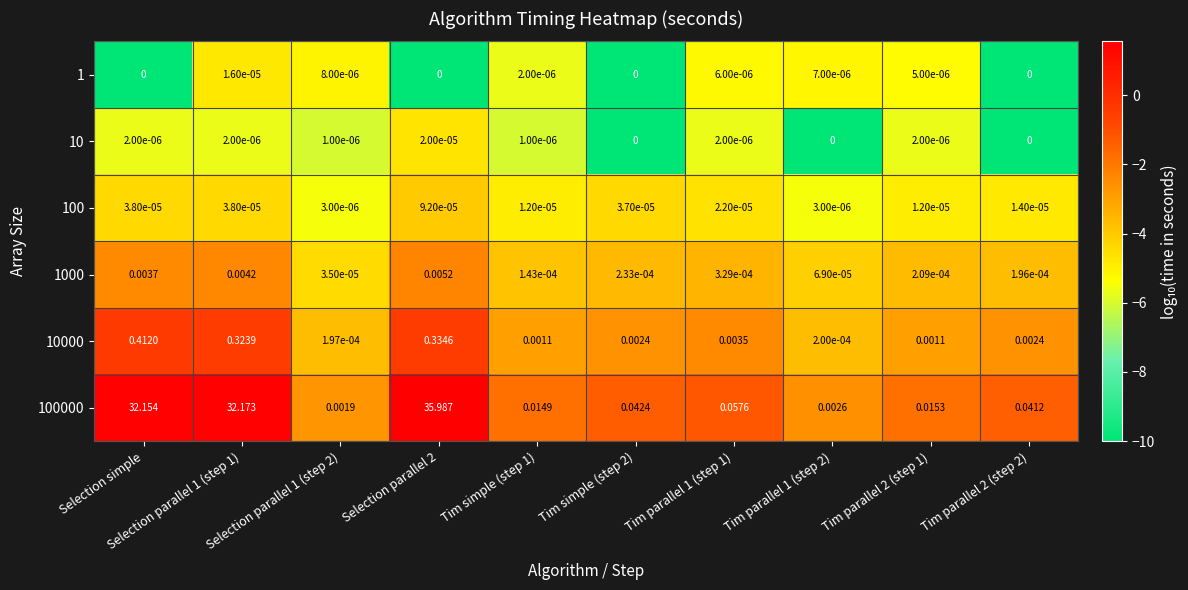

Is the value of 100 at Selection simple greater than the value of 100000 at Tim simple (step 2)?

No